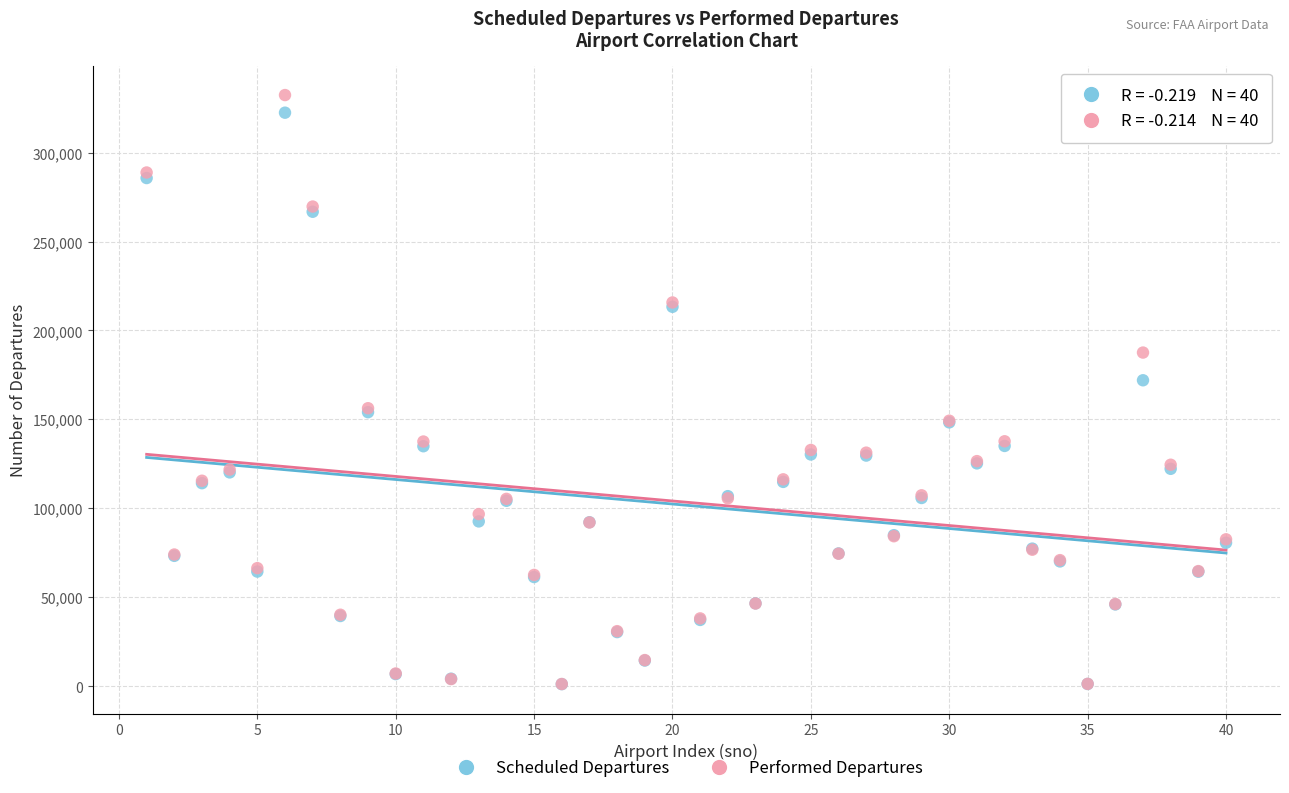

What are all the series names shown in the legend?

Scheduled Departures, Performed Departures